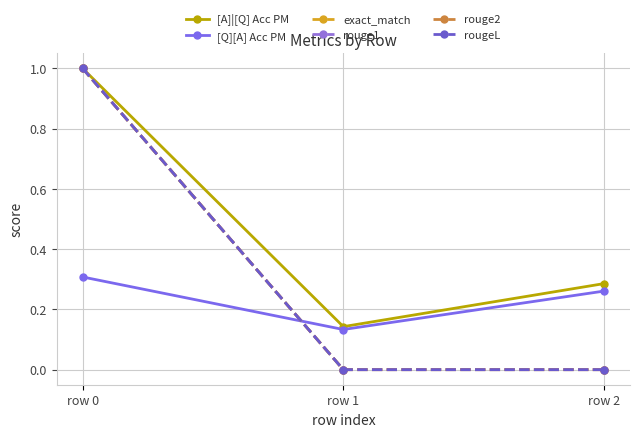

Rank the categories by [Q][A] Acc PM value from highest to lowest.

row 0, row 2, row 1